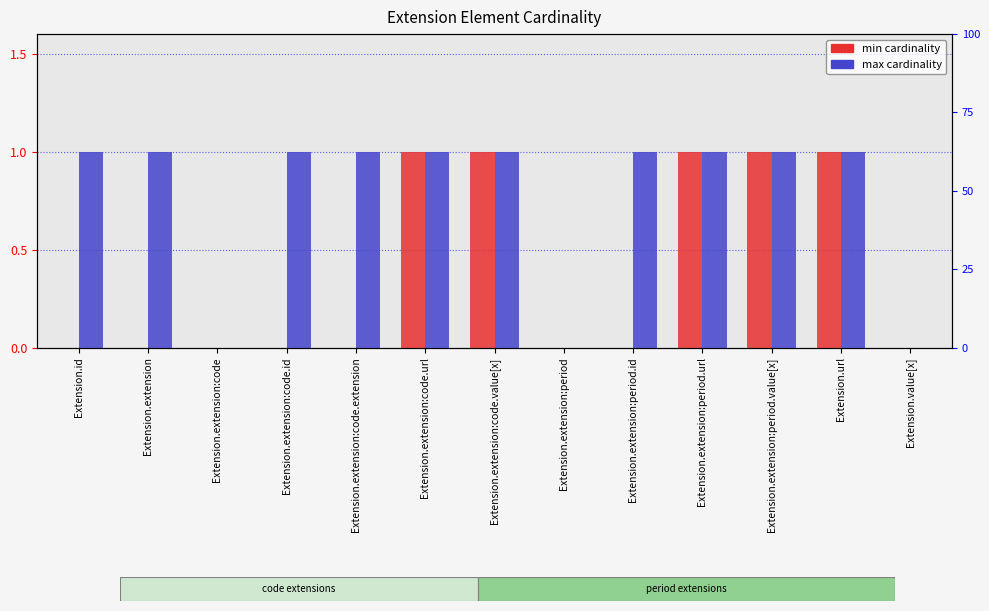

Which has a higher value, Extension.extension:period.id or Extension.extension:period?

Extension.extension:period.id